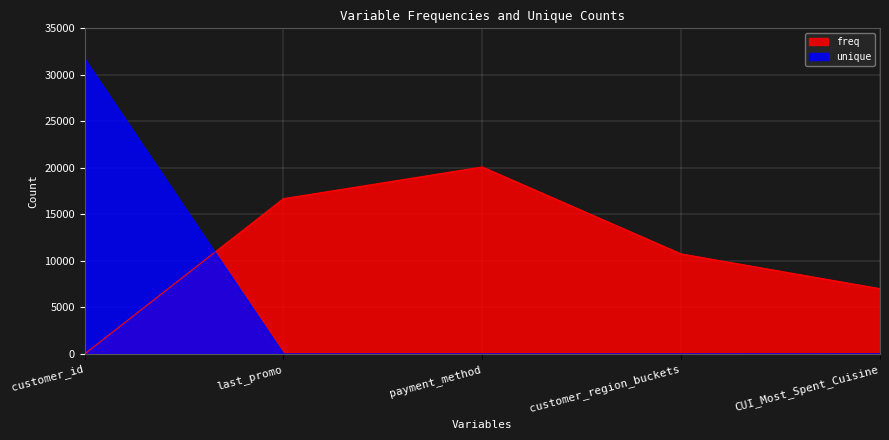

Which has a higher value, customer_id or CUI_Most_Spent_Cuisine?

CUI_Most_Spent_Cuisine